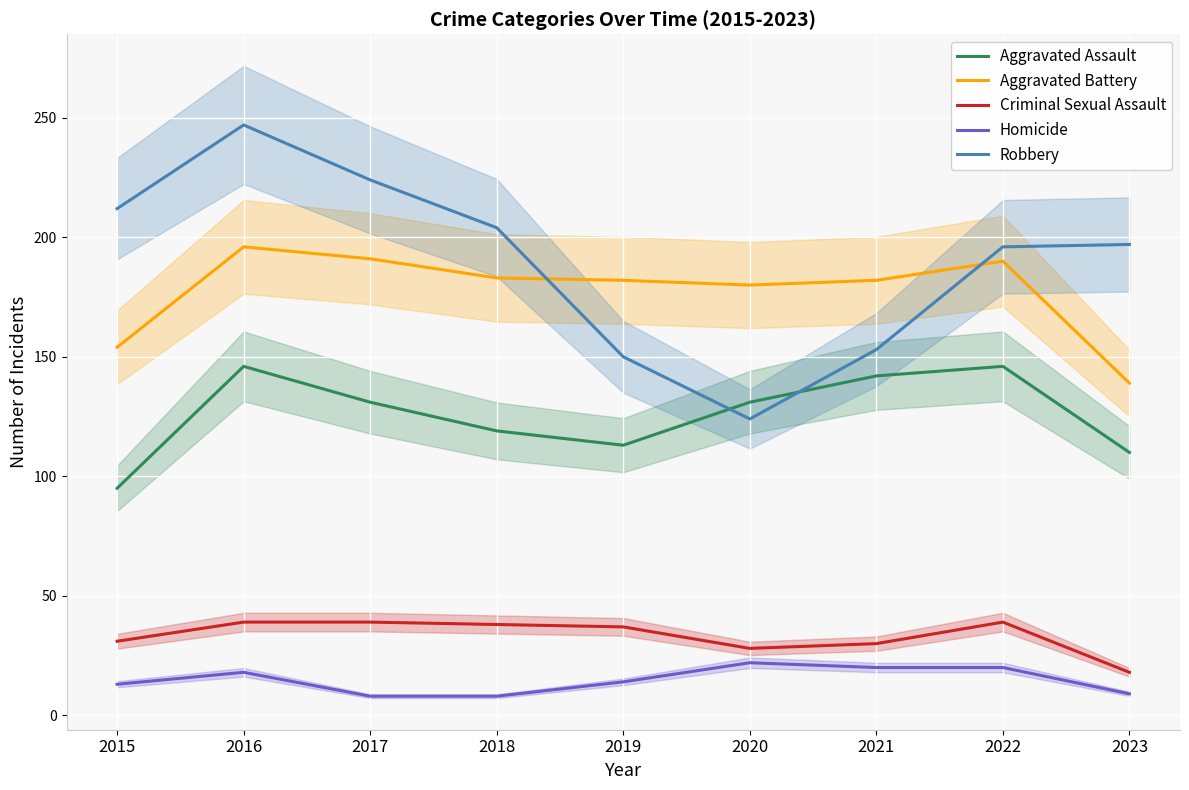

What is the sum of all Aggravated Battery values?

1597